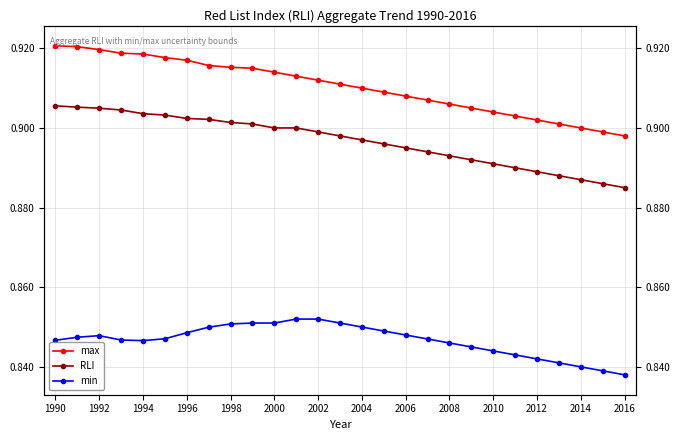

Count the number of data series in this chart.

3